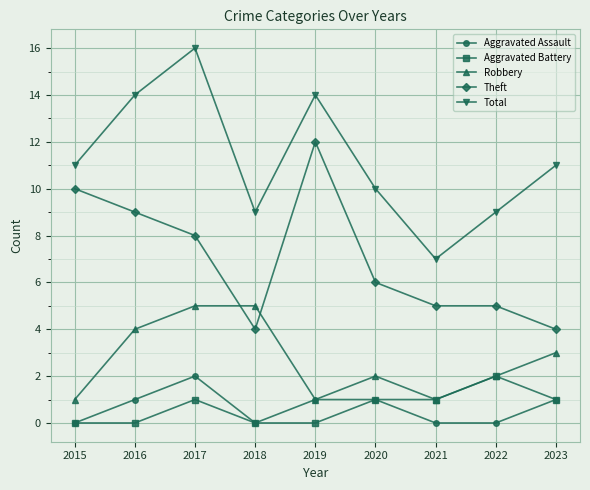

At which category does Theft reach its first local valley?

2018